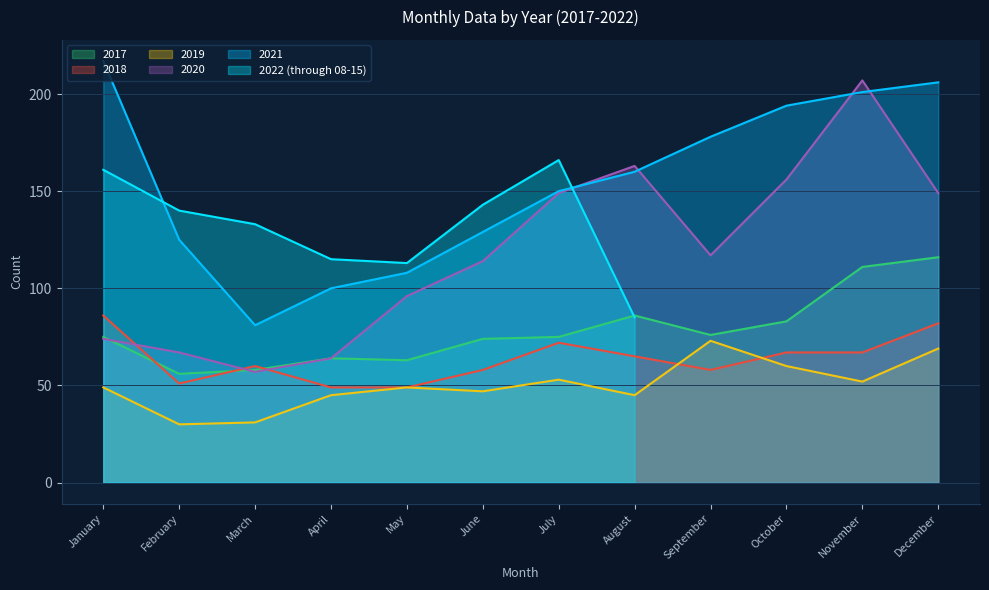

True or false: 2020 has a value of 113 at February.

False